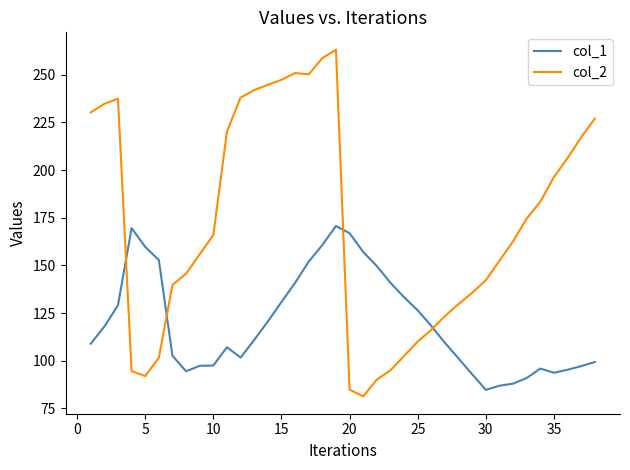

Rank the series by their average value, from highest to lowest.

col_2, col_1